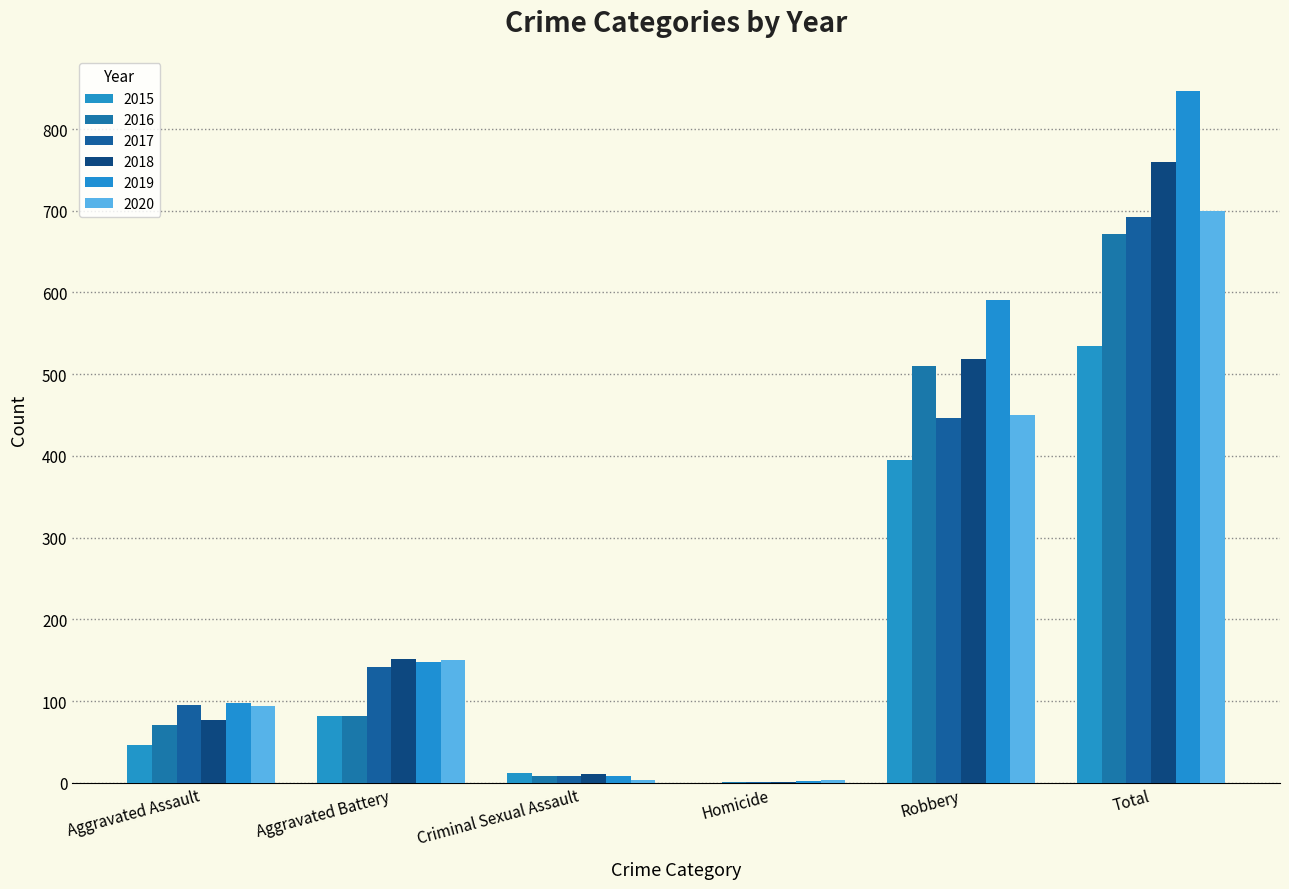

List the series in order of their peak value, highest first.

2019, 2018, 2020, 2017, 2016, 2015